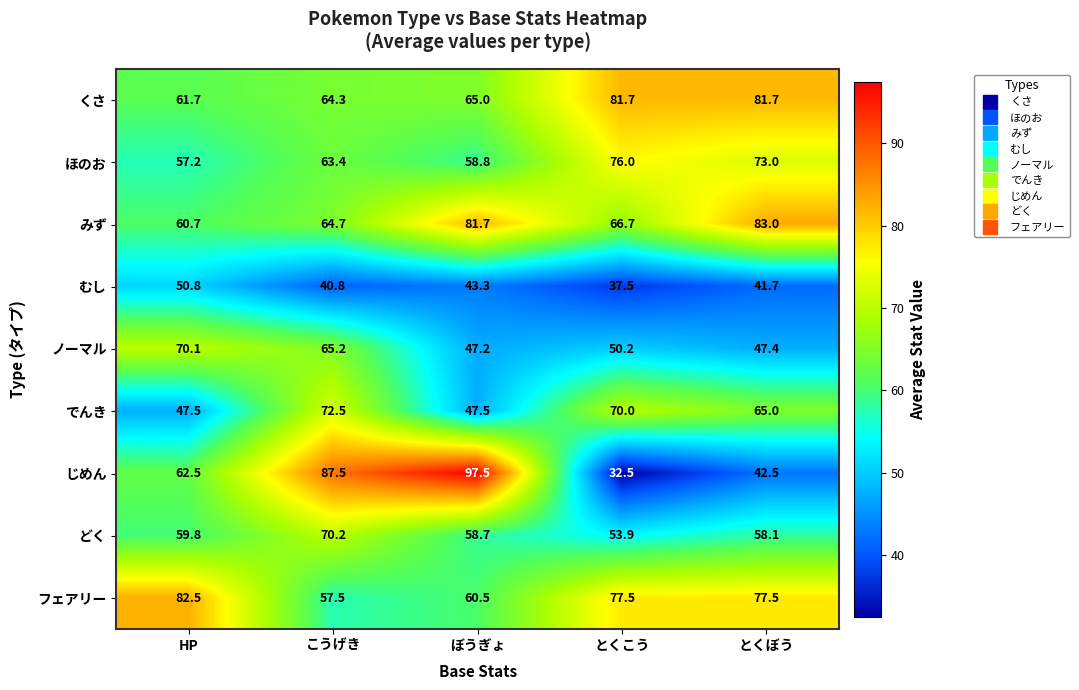

What is the smallest value displayed?

32.5